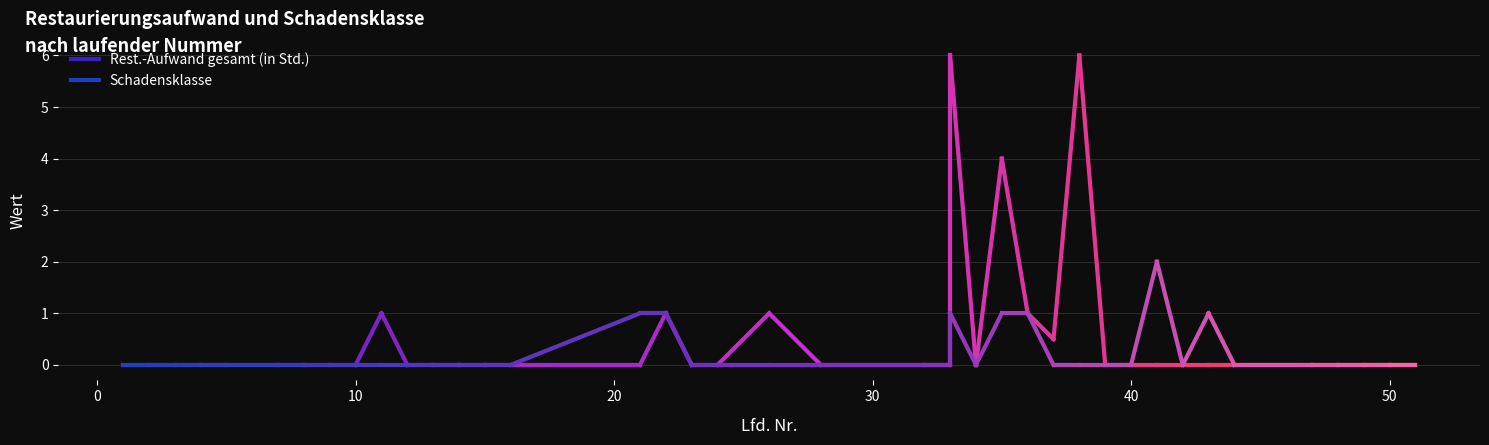

The Schadensklasse series shows 1.1 at 37. True or false?

False